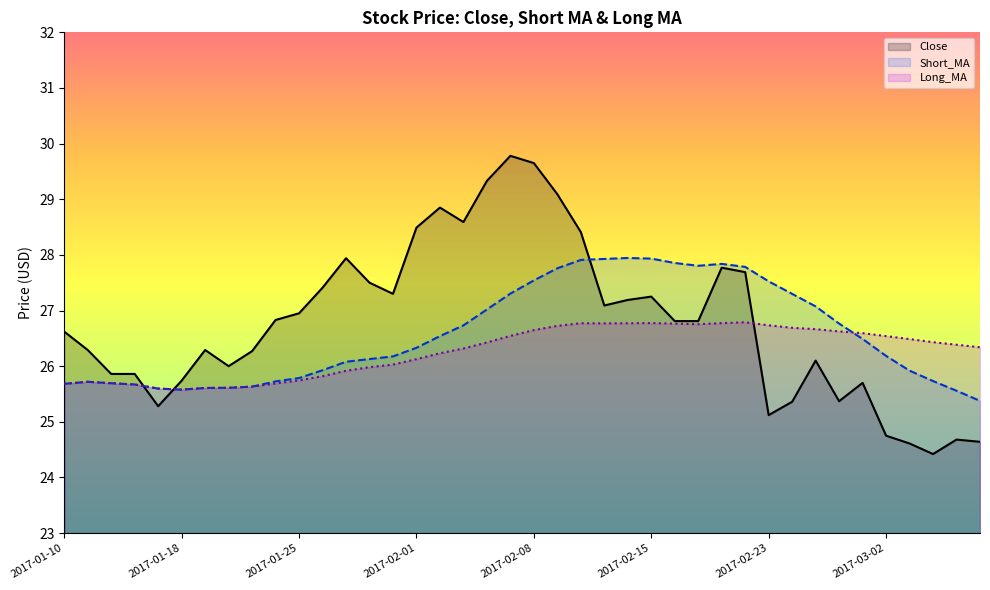

How many intersections are there between Long_MA and Close?

3